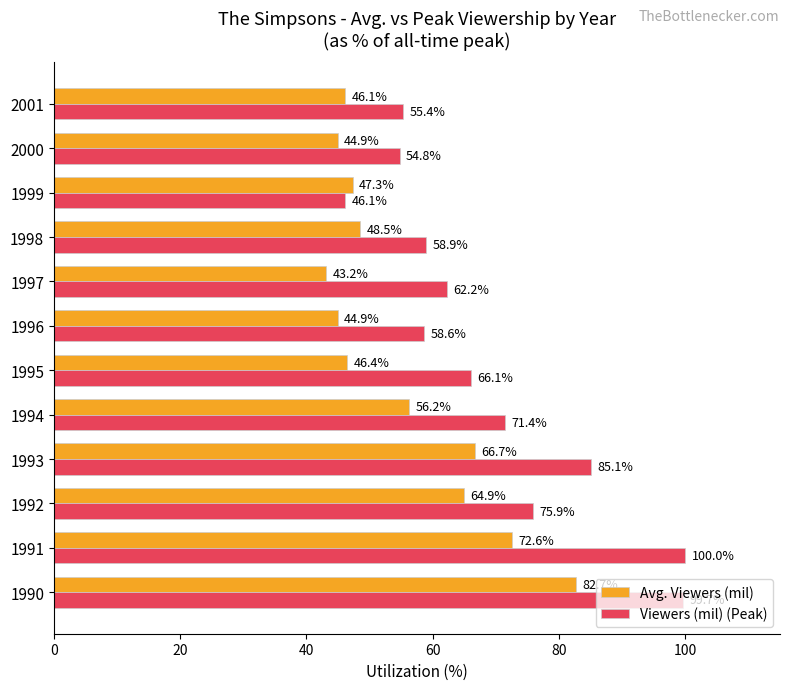

How many data points does each series have?

12